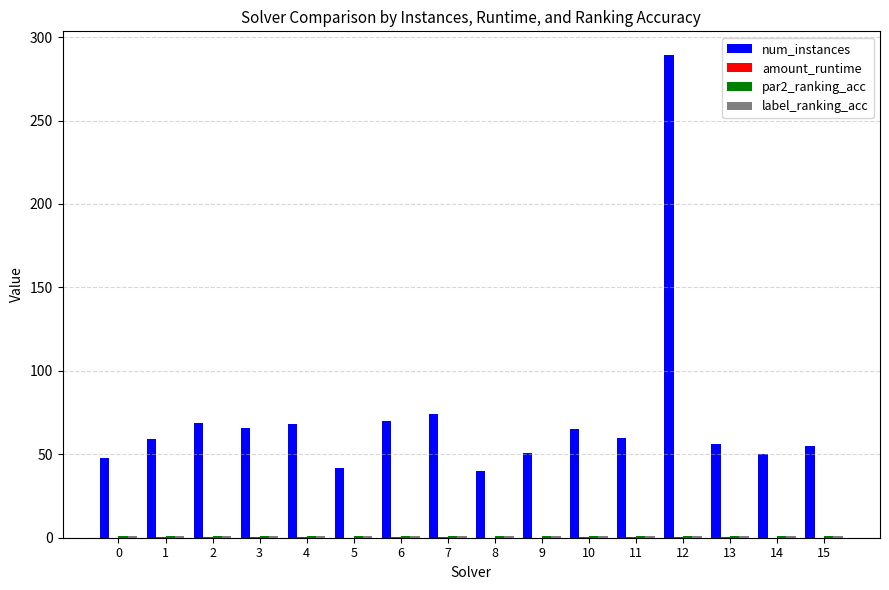

Are the bars horizontal?

No